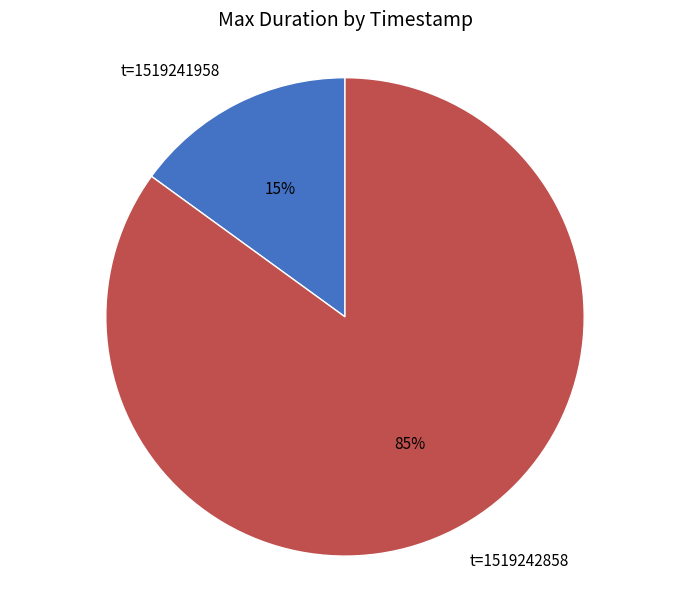

Does any single category account for the majority?

Yes